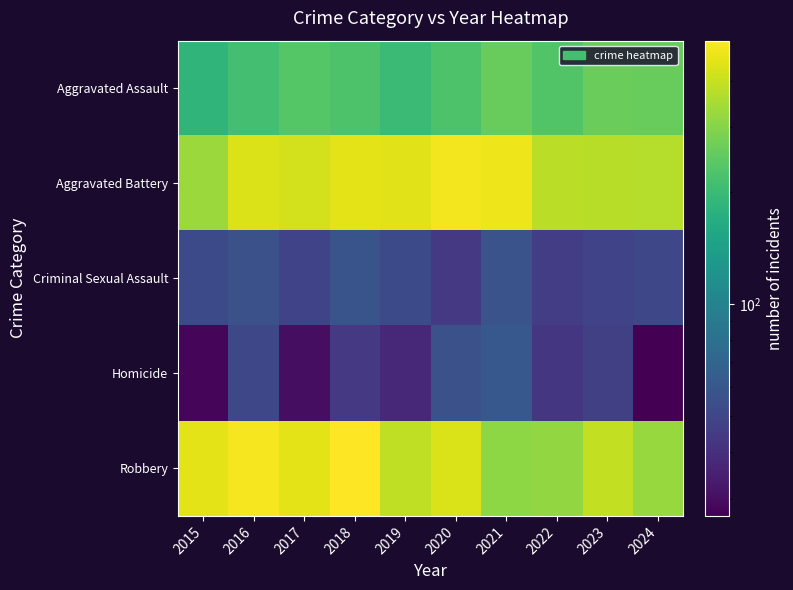

Reading right to left, extract all data points from this chart.

Aggravated Assault: 2024=258	2023=262	2022=230	2021=257	2020=226	2019=201	2018=226	2017=237	2016=213	2015=185
Aggravated Battery: 2024=367	2023=372	2022=377	2021=476	2020=485	2019=451	2018=453	2017=418	2016=440	2015=328
Criminal Sexual Assault: 2024=51	2023=49	2022=46	2021=57	2020=44	2019=52	2018=58	2017=49	2016=56	2015=52
Homicide: 2024=27	2023=47	2022=43	2021=61	2020=56	2019=38	2018=44	2017=30	2016=51	2015=28
Robbery: 2024=324	2023=392	2022=319	2021=309	2020=434	2019=386	2018=512	2017=456	2016=491	2015=454